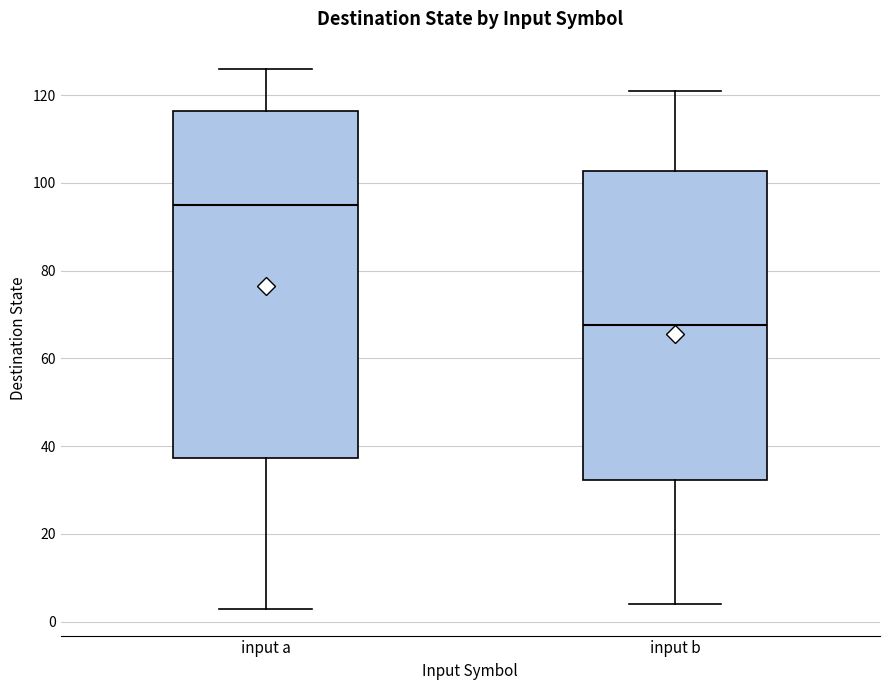

Where does the lower whisker of the box for input a end on the y-axis? The values are not printed on the chart, so give them approximately, as read against the axis.

4